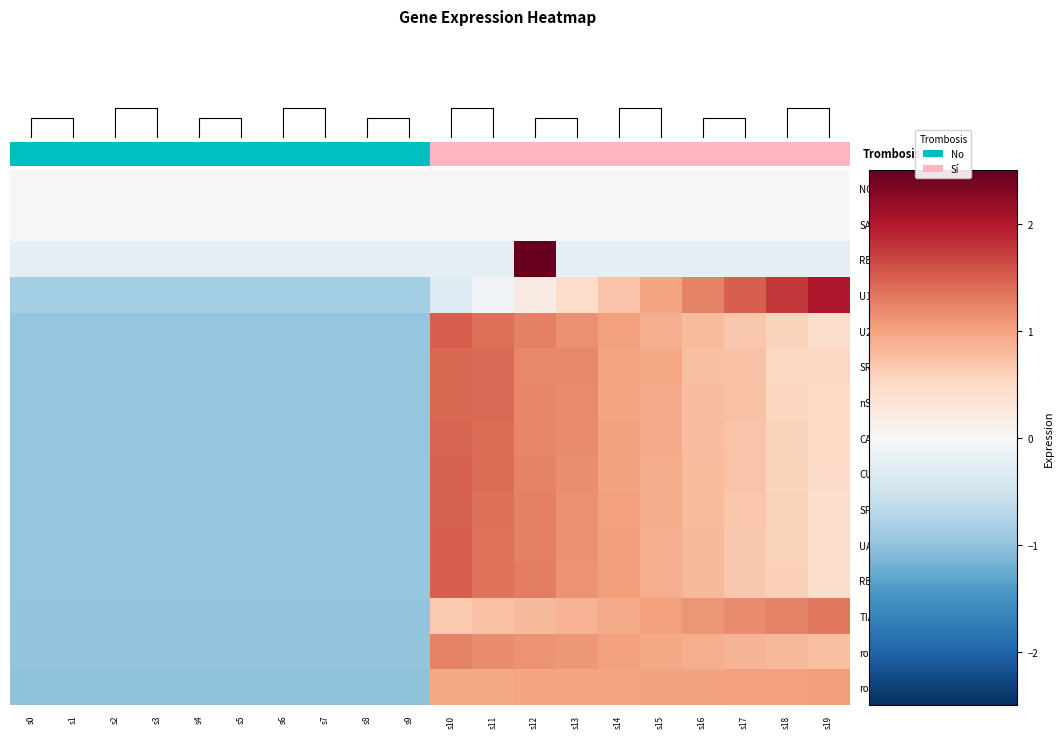

What is the approximate value of UA2F2Linfo at s14?

1.0